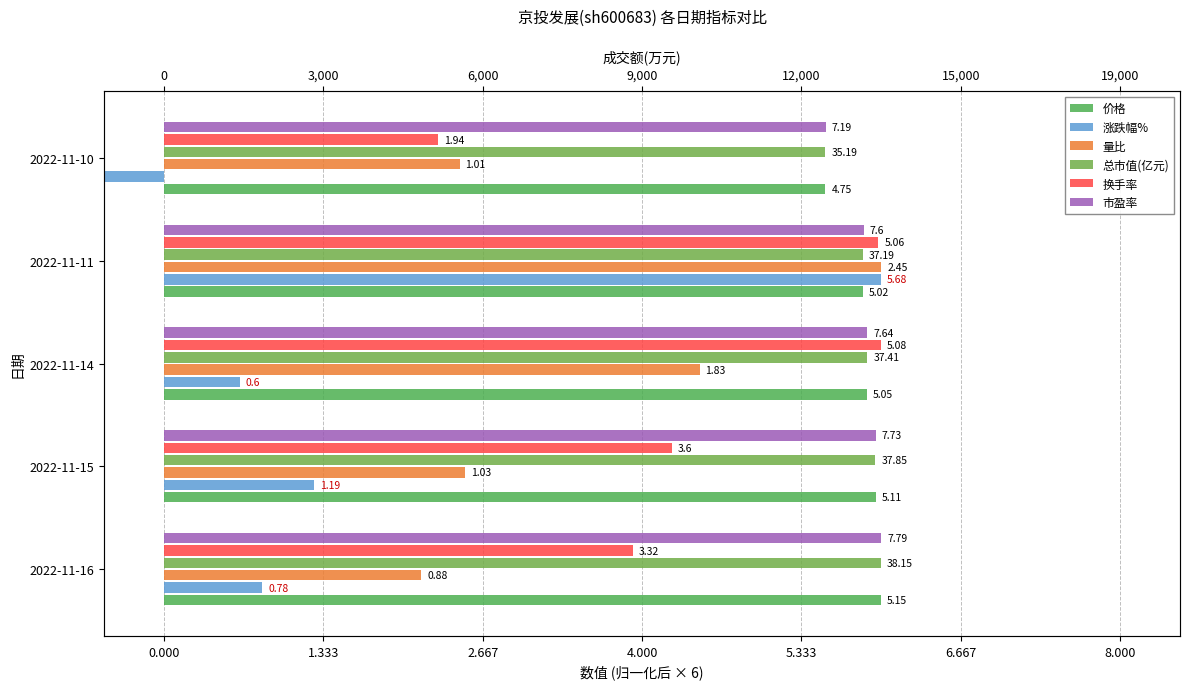

Which series changed the most between 2022-11-14 and 2022-11-11?

涨跌幅%